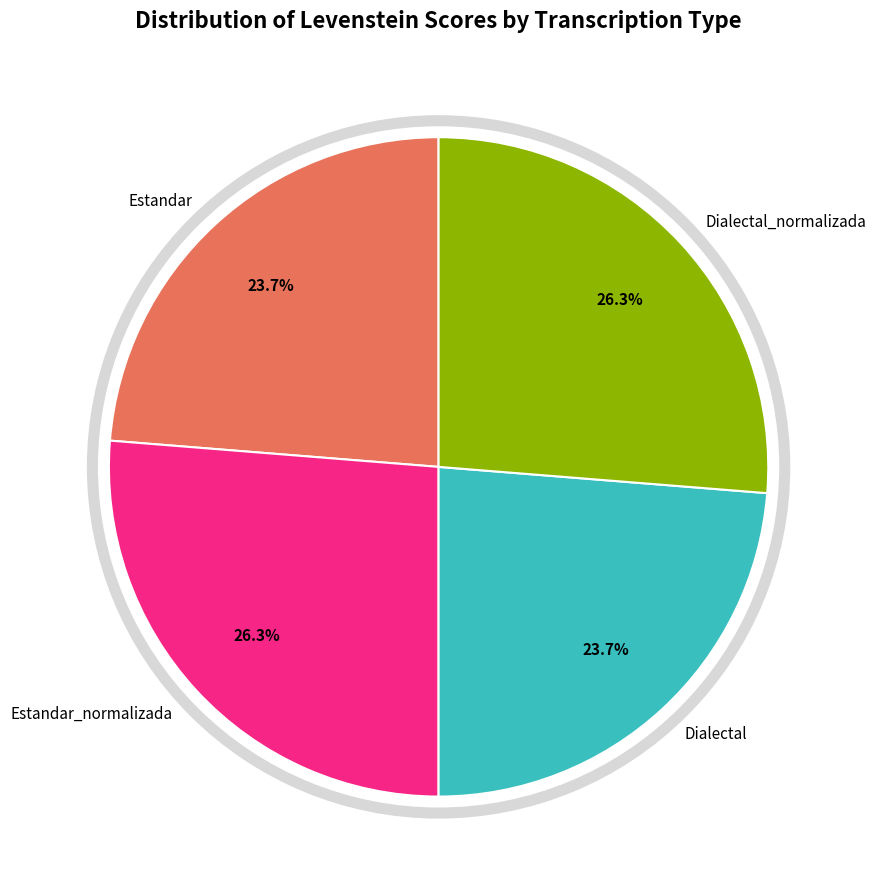

To the nearest percent, what portion does Dialectal represent?

24%